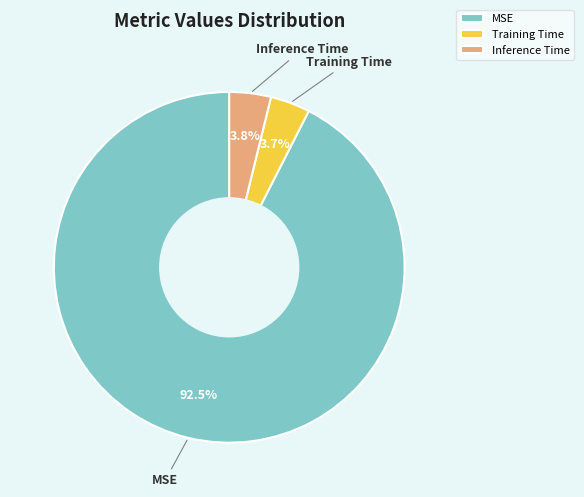

To the nearest percent, what is the average slice percentage?

33%